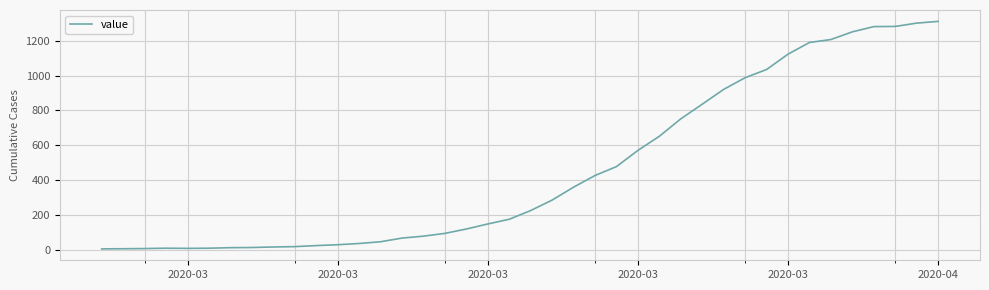

Count the number of data series in this chart.

1